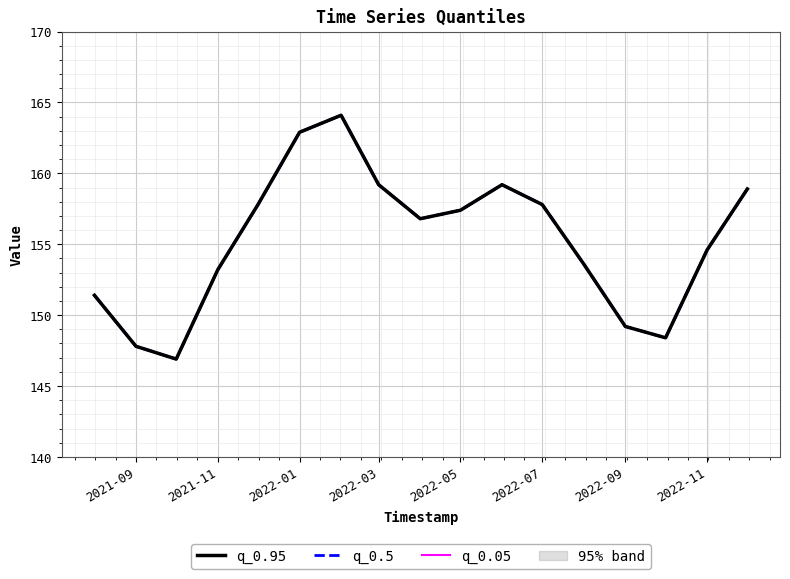

Which series has the largest total across all categories?

q_0.95